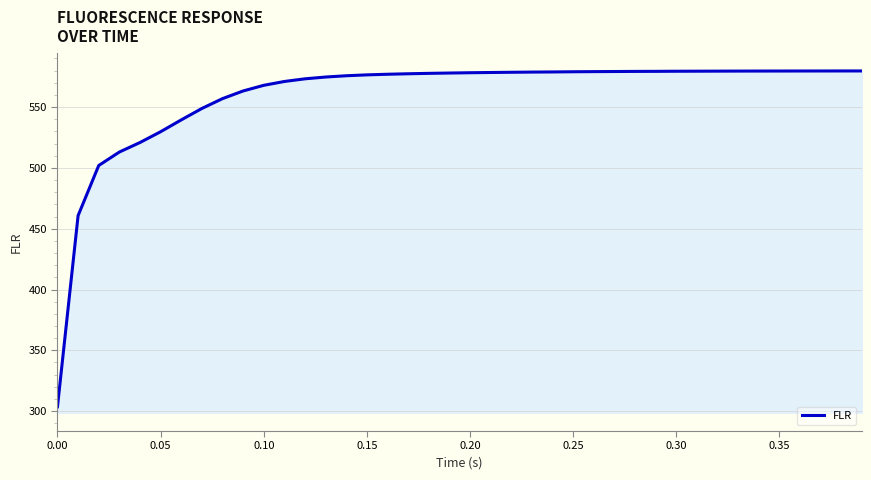

What is the difference between the maximum and second lowest values?

118.9